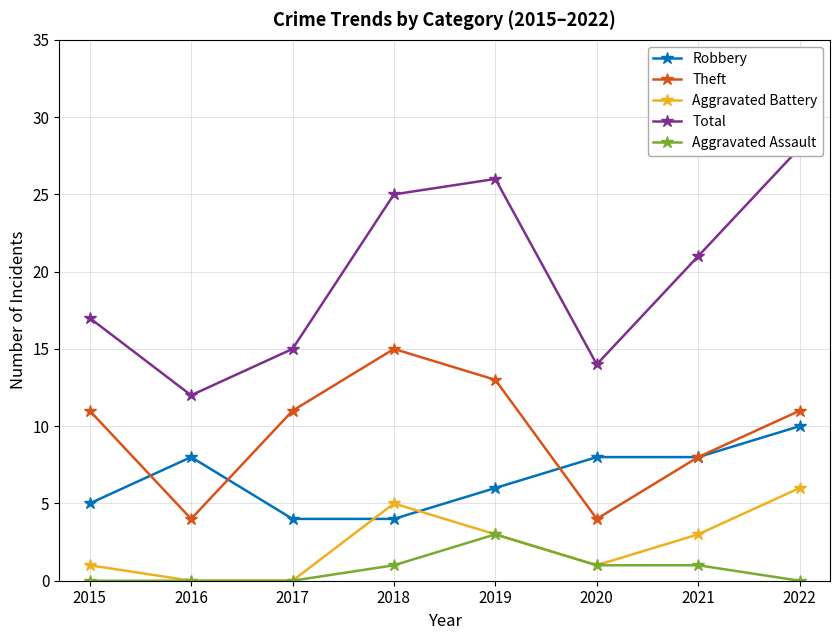

Is this an area chart (filled region under the line)?

No